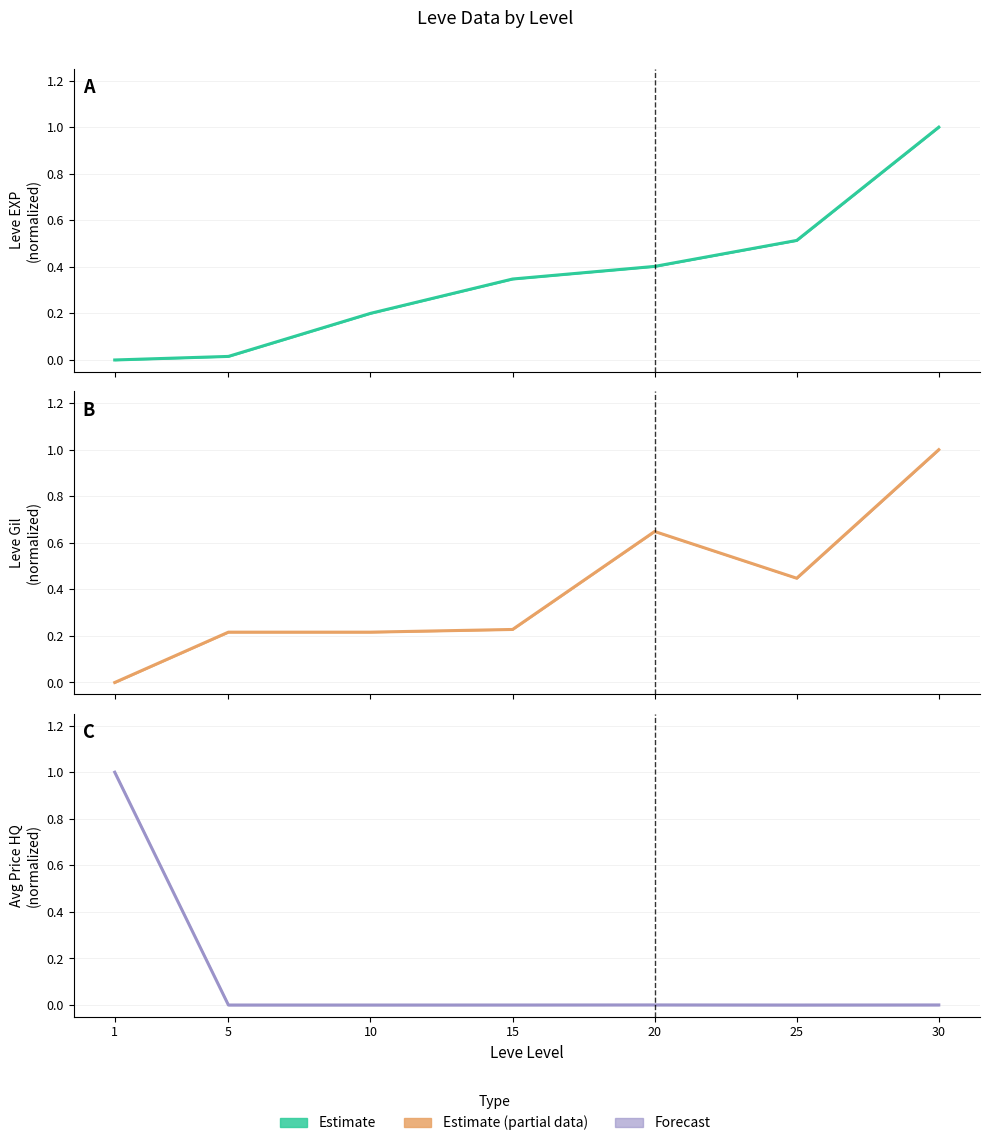

True or false: there are more than 1 points higher than both neighbors.

False